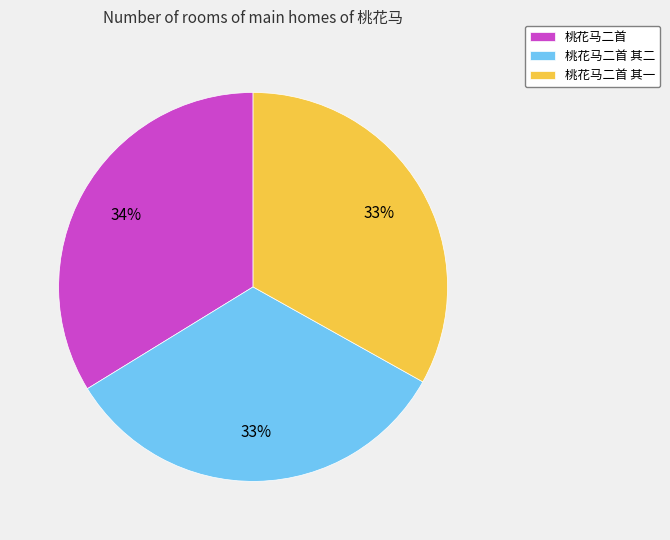

To the nearest percent, what is the combined percentage of 桃花马二首 其一 and 桃花马二首?

67%